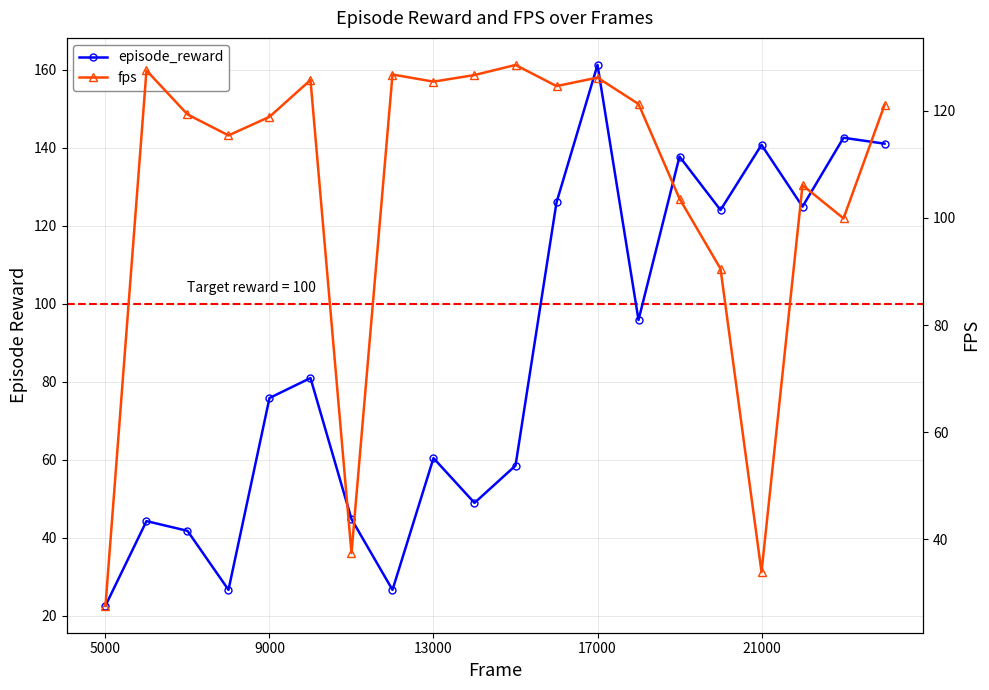

True or false: episode_reward and fps cross at least once.

True